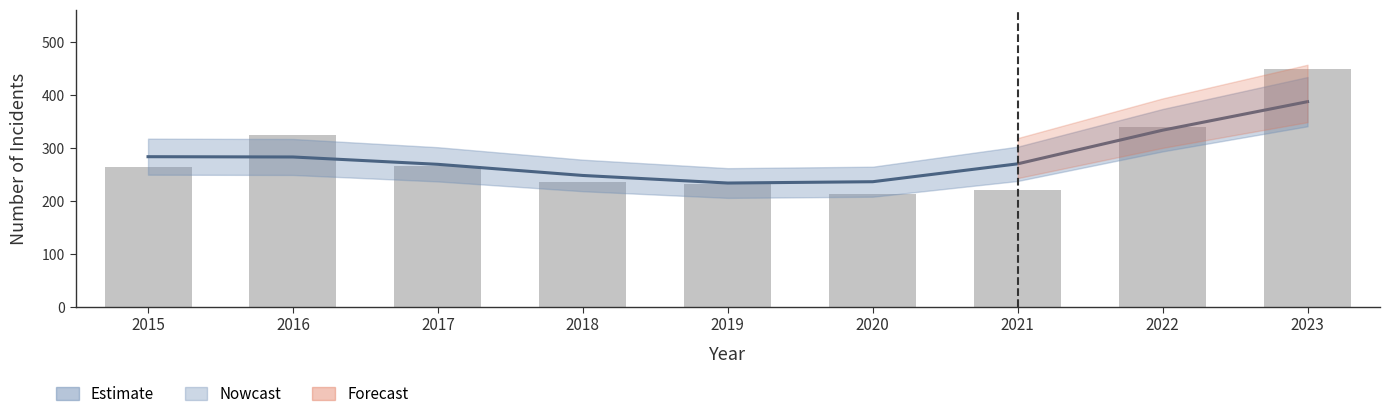

What is the value of the Estimate bar at the 7th from the left?

270.2